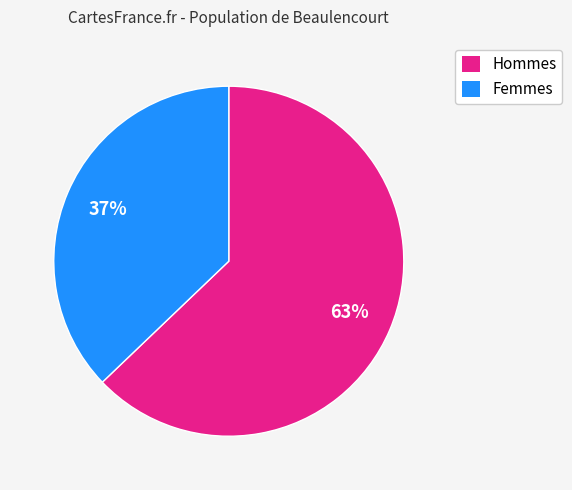

Does any single category account for the majority?

Yes